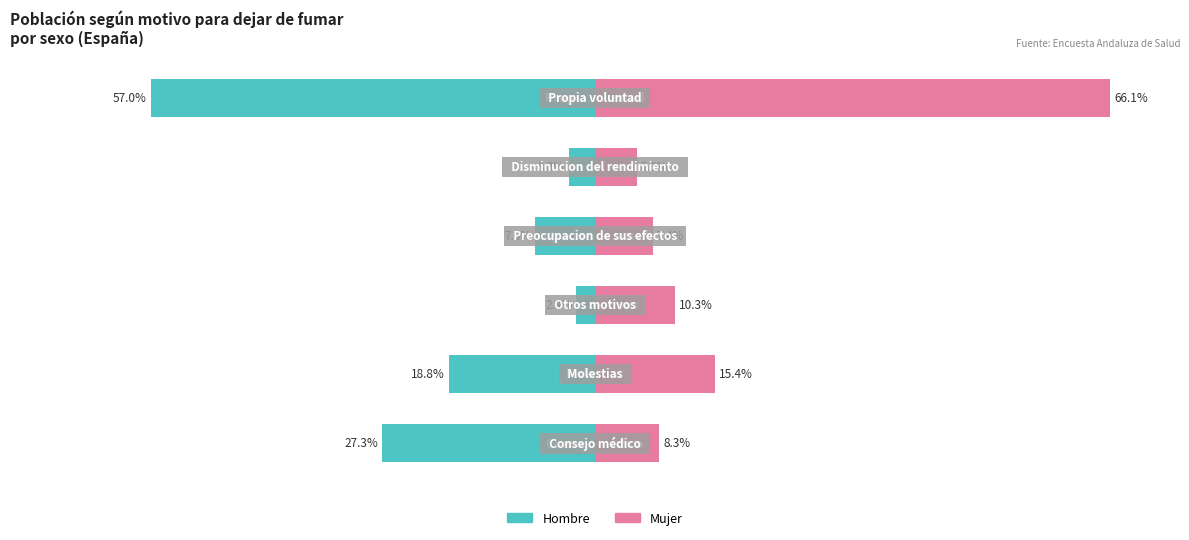

True or false: Mujer has a value of 2.6 at 2.

False